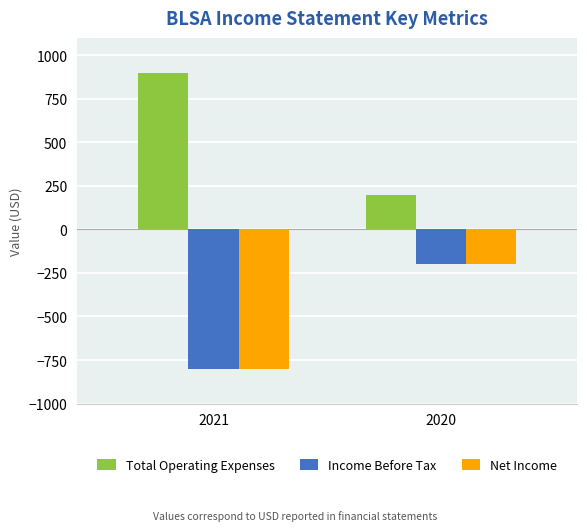

Which series changed the most between 2021 and 2020?

Total Operating Expenses